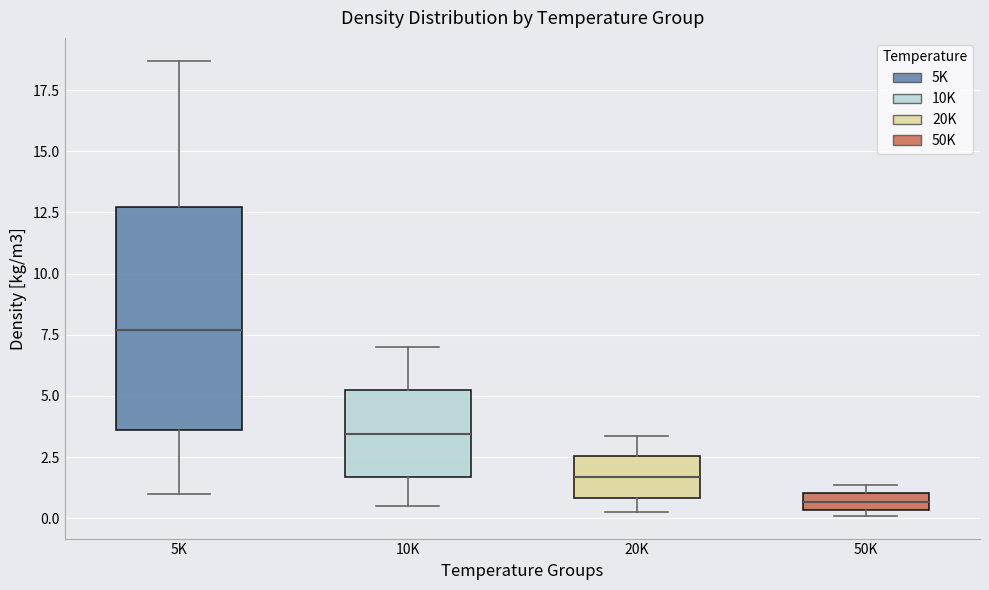

Where does the upper whisker of the box for 10K end on the y-axis? The values are not printed on the chart, so give them approximately, as read against the axis.

7.0